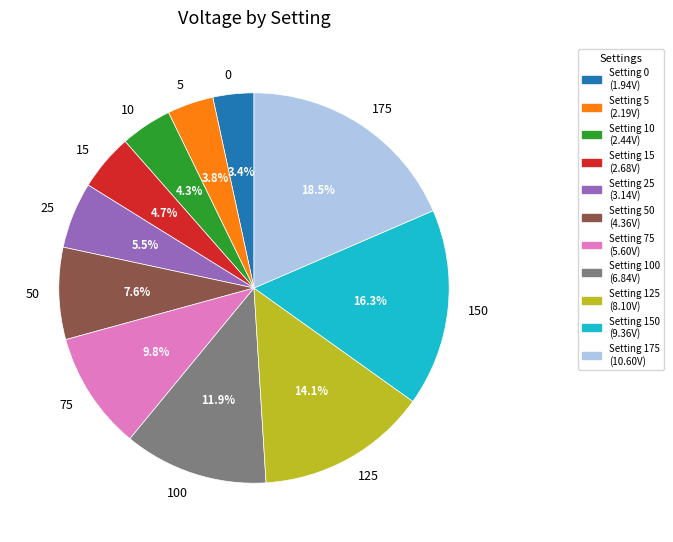

How many slices are in this pie chart?

11